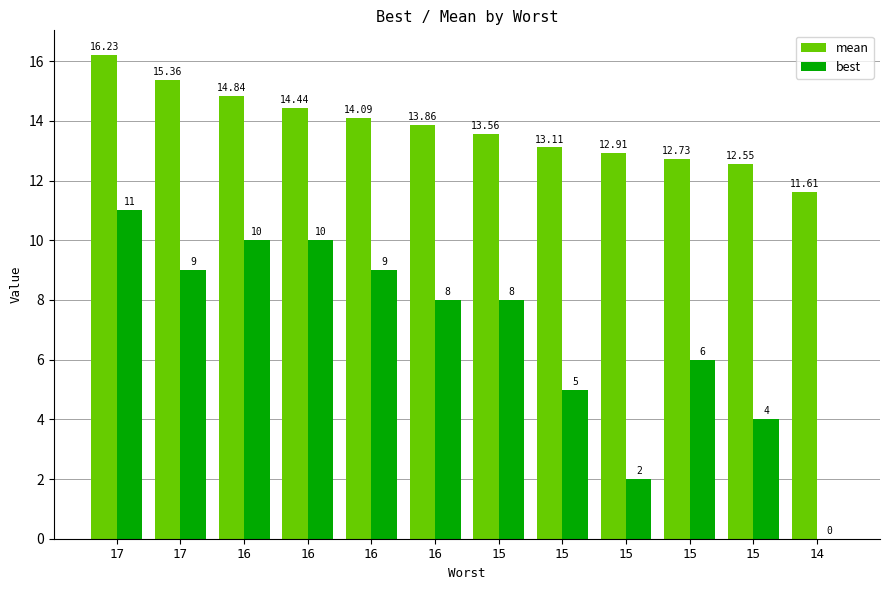

Rank the series at 16 from lowest to highest value.

best, mean